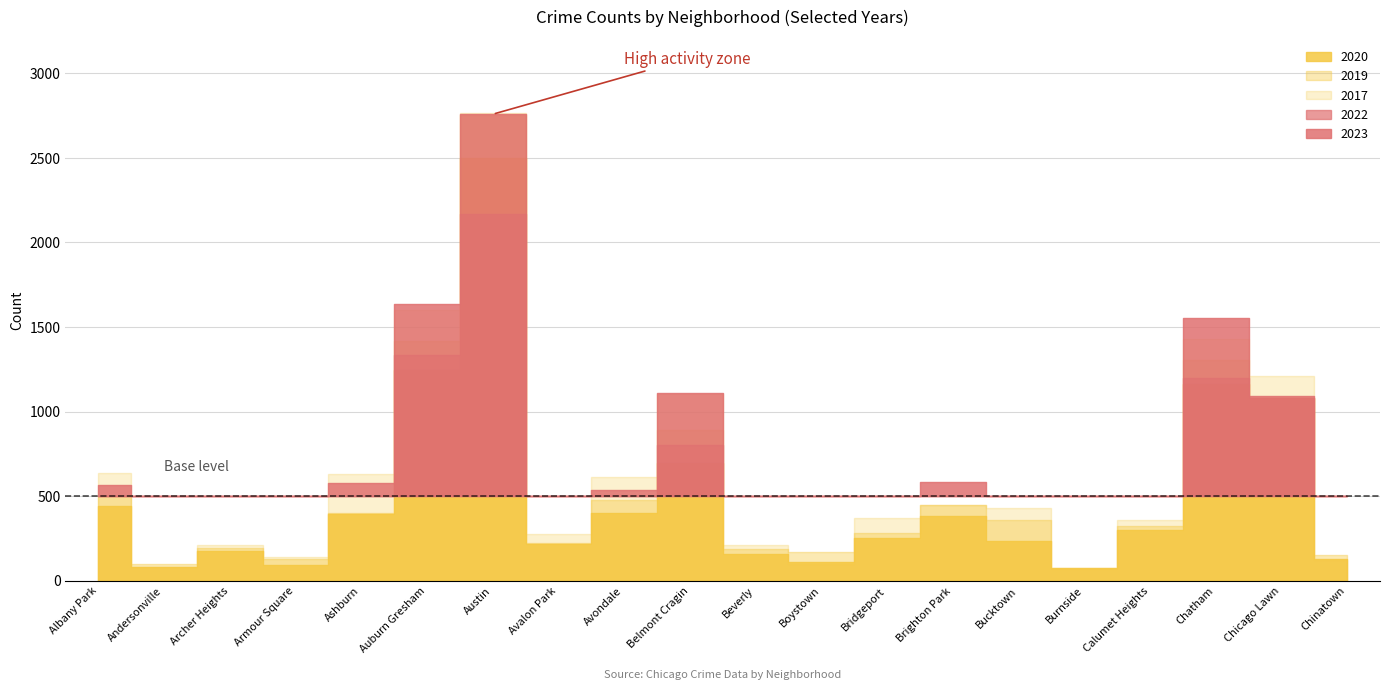

What is the sum of the 2022 values at Calumet Heights and Belmont Cragin?

1113